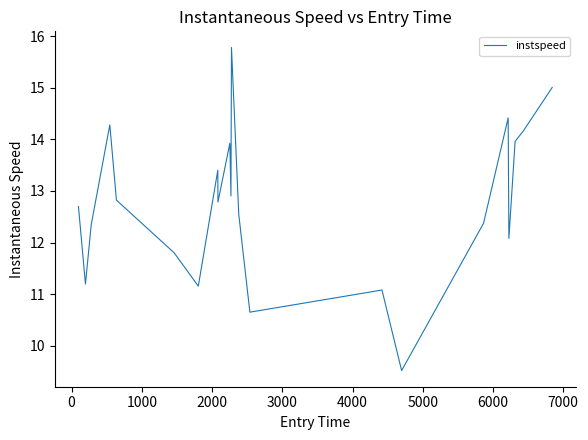

How many categories are shown in the chart?

22